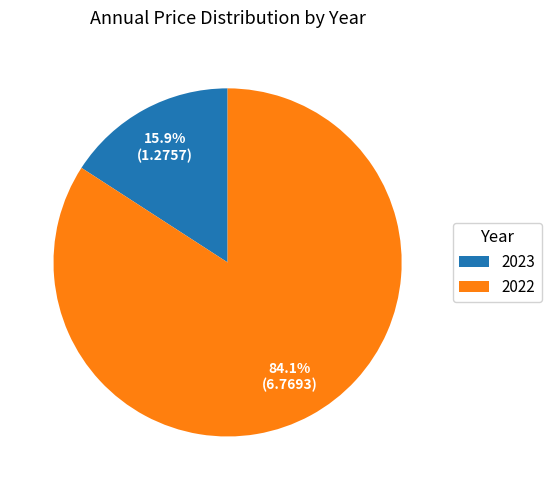

Rank the categories by value from lowest to highest.

2023, 2022